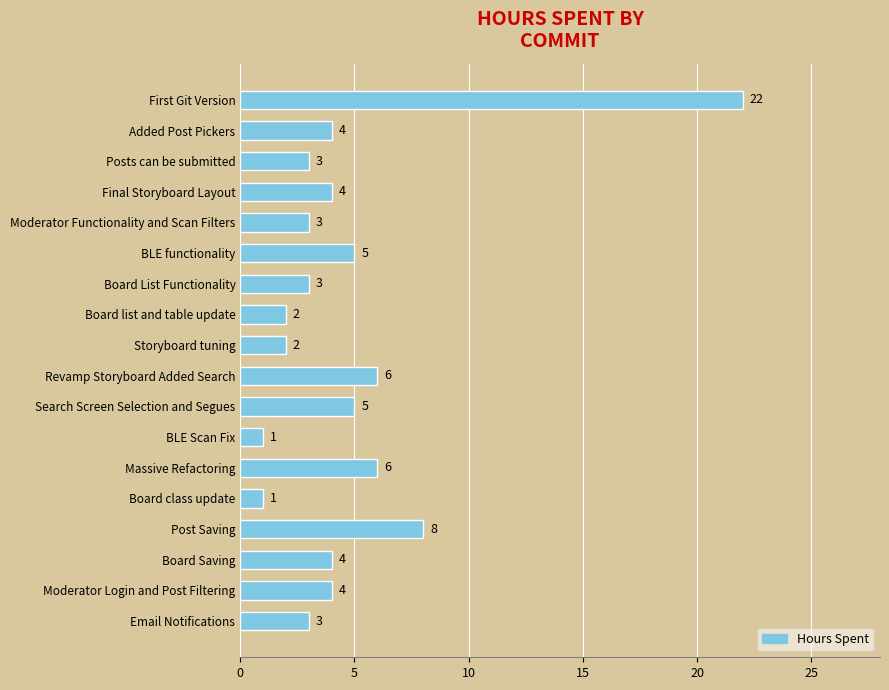

Between Search Screen Selection and Segues and Storyboard tuning, which is larger?

Search Screen Selection and Segues